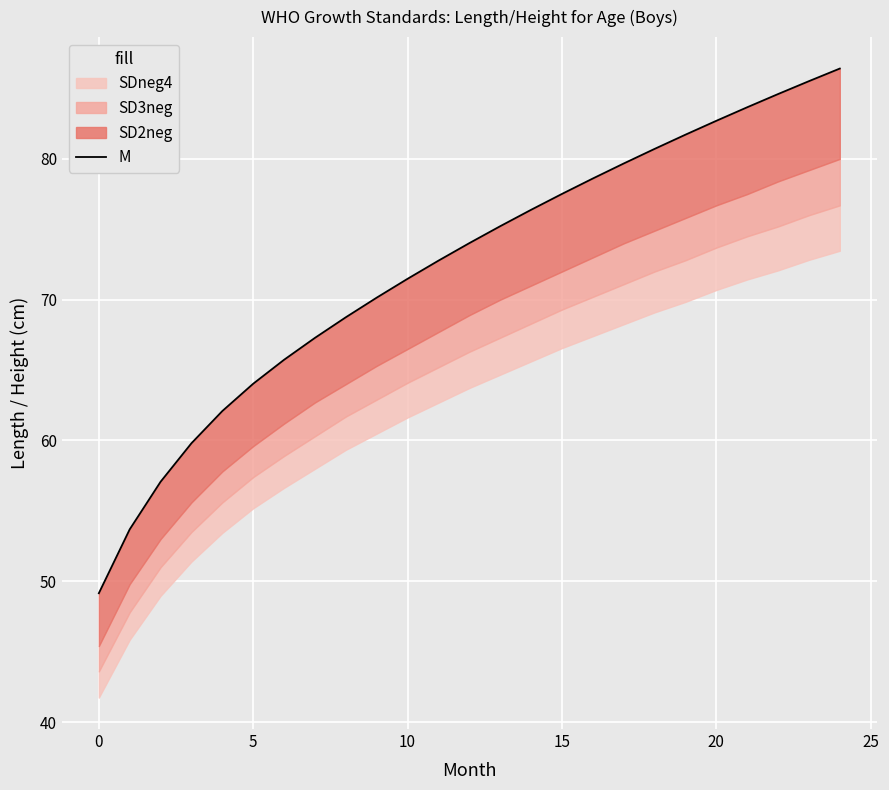

The value at 0 is 74.9. True or false?

False